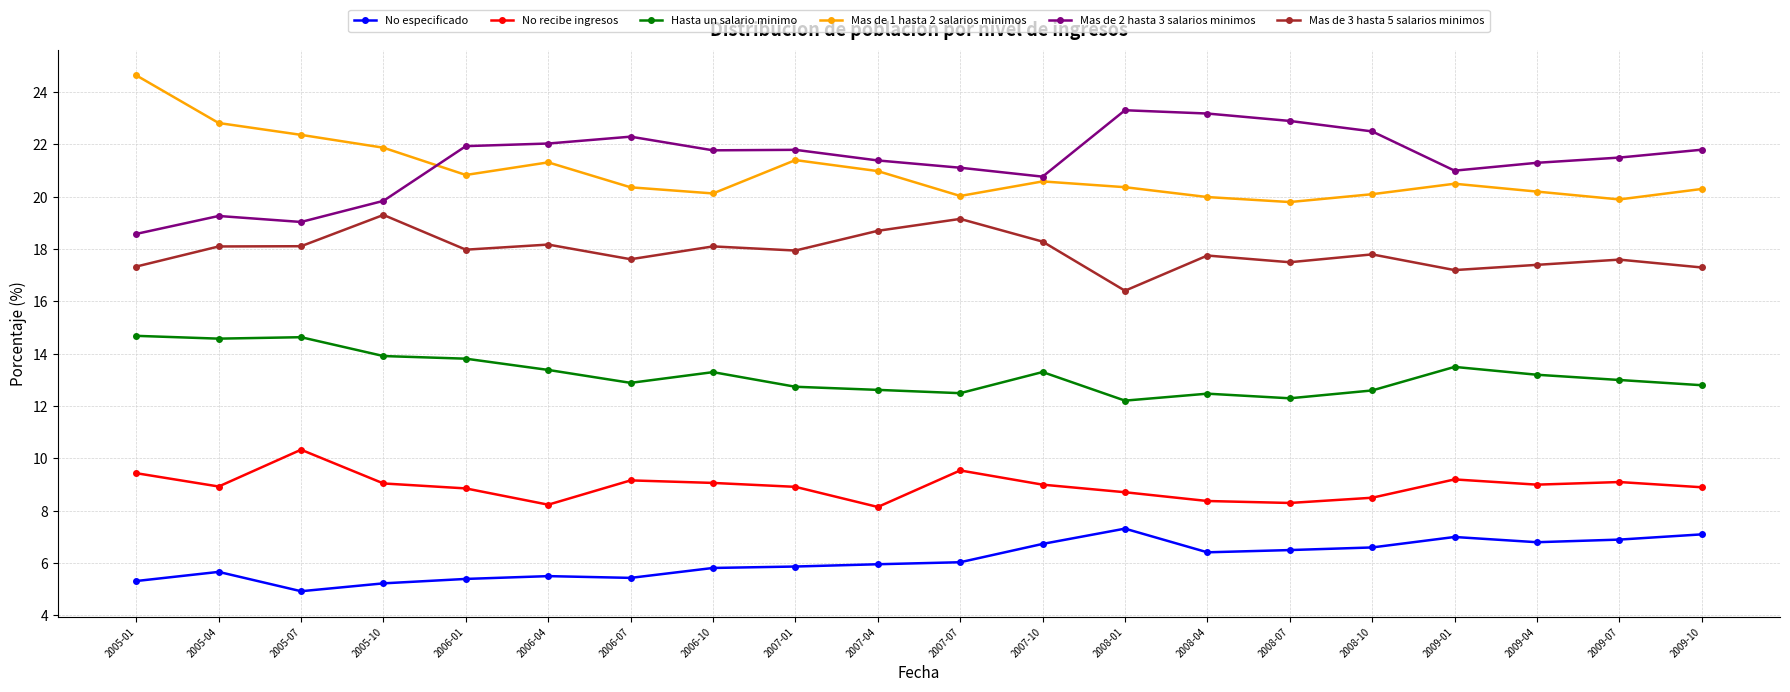

What are all the series names shown in the legend?

No especificado, No recibe ingresos, Hasta un salario minimo, Mas de 1 hasta 2 salarios minimos, Mas de 2 hasta 3 salarios minimos, Mas de 3 hasta 5 salarios minimos